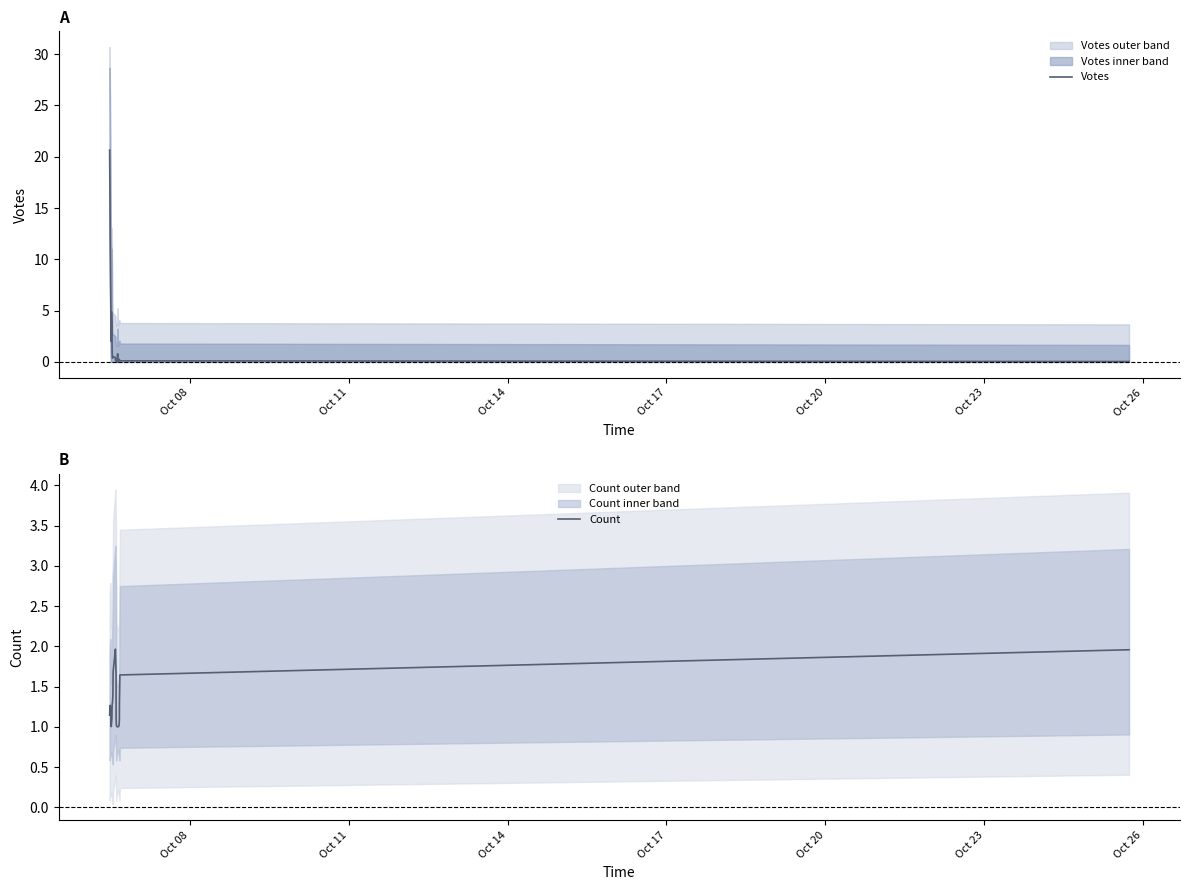

How many lines are shown in the chart?

2